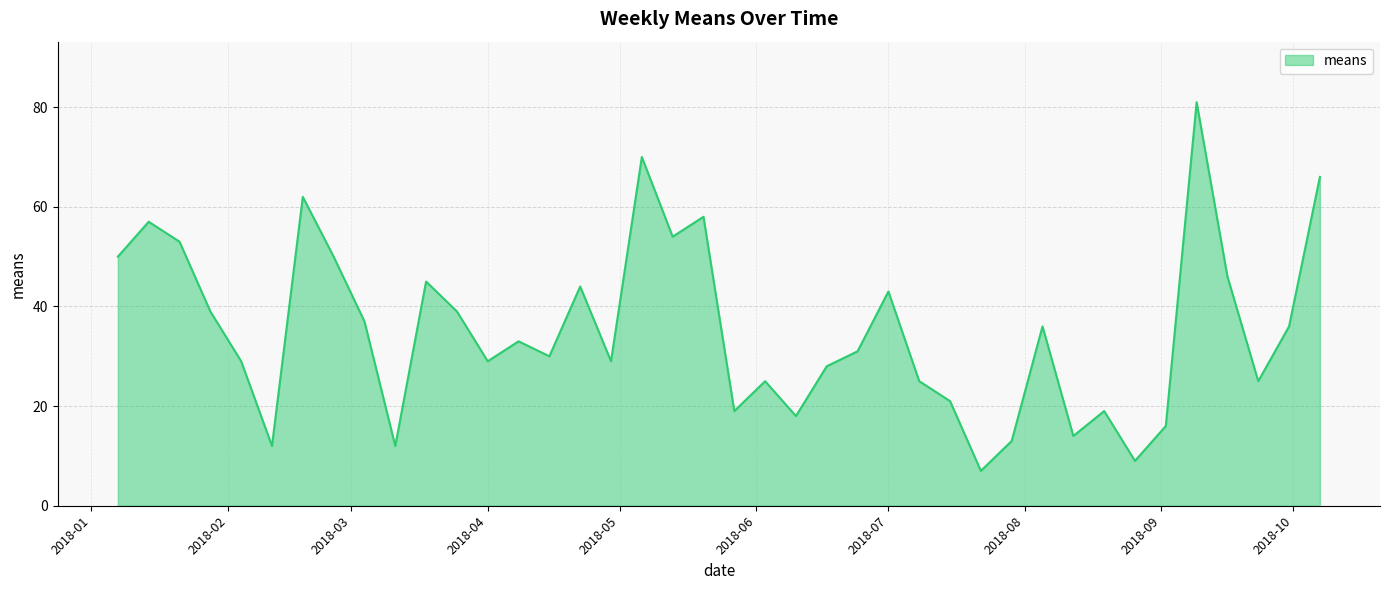

What is the greatest value displayed?

81